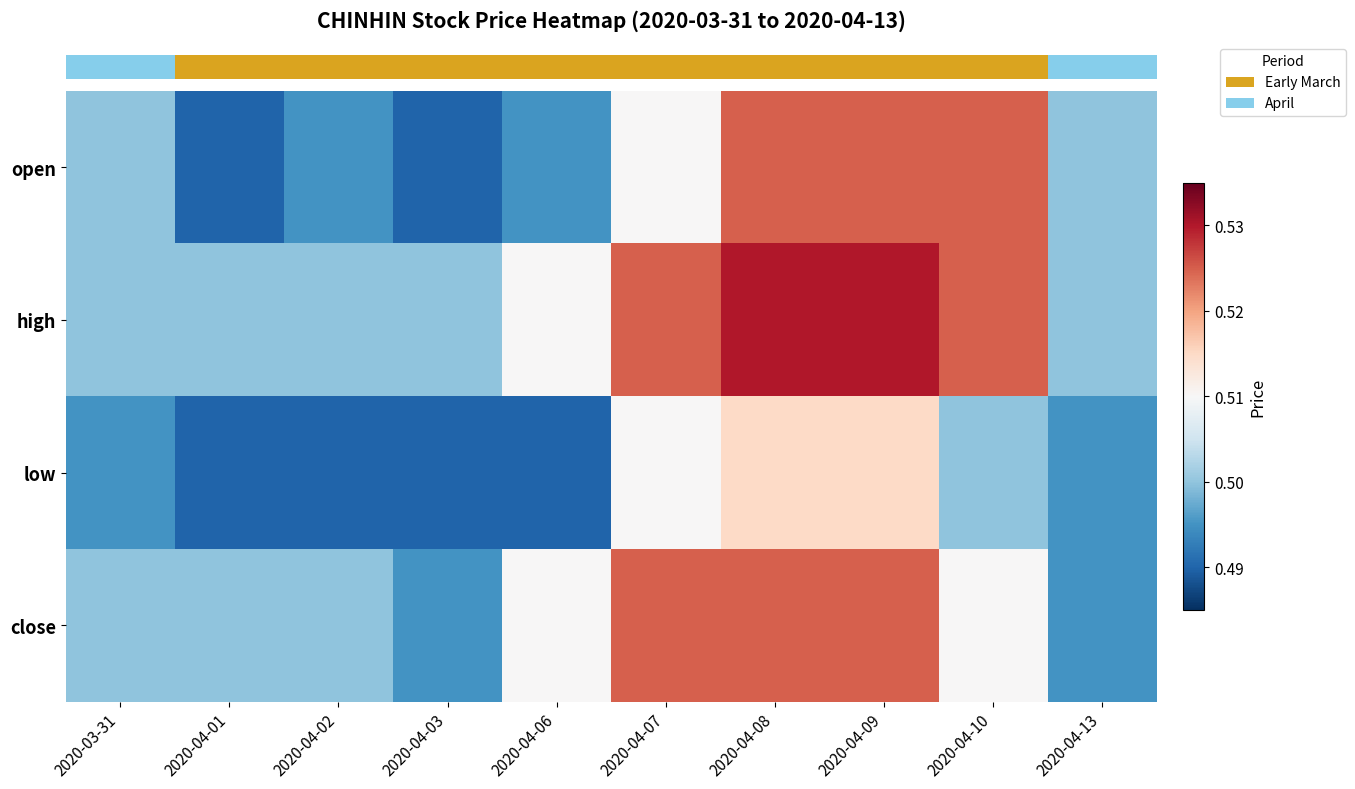

Reading left to right, extract all data points from this chart.

row_0: 0.5	0.5	0.5	0.5	0.5	0.5	0.5	0.5	0.5	0.5
row_1: 0.5	0.5	0.5	0.5	0.5	0.5	0.5	0.5	0.5	0.5
row_2: 0.5	0.5	0.5	0.5	0.5	0.5	0.5	0.5	0.5	0.5
row_3: 0.5	0.5	0.5	0.5	0.5	0.5	0.5	0.5	0.5	0.5